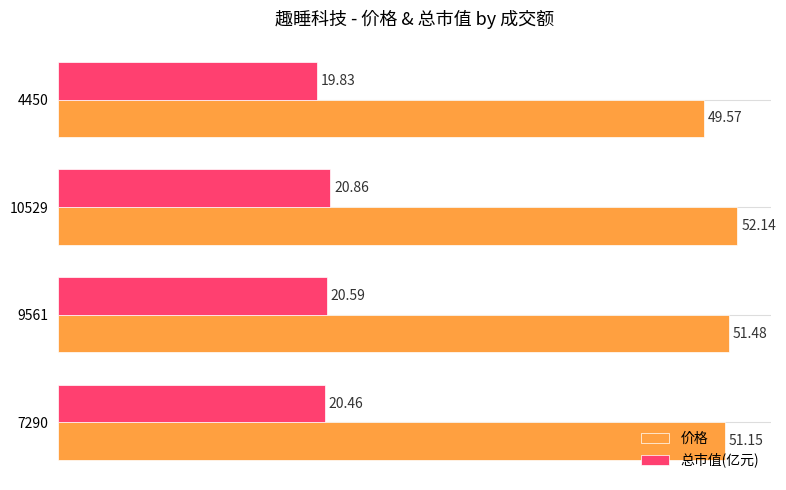

Rank the series by their average value, from highest to lowest.

价格, 总市值(亿元)